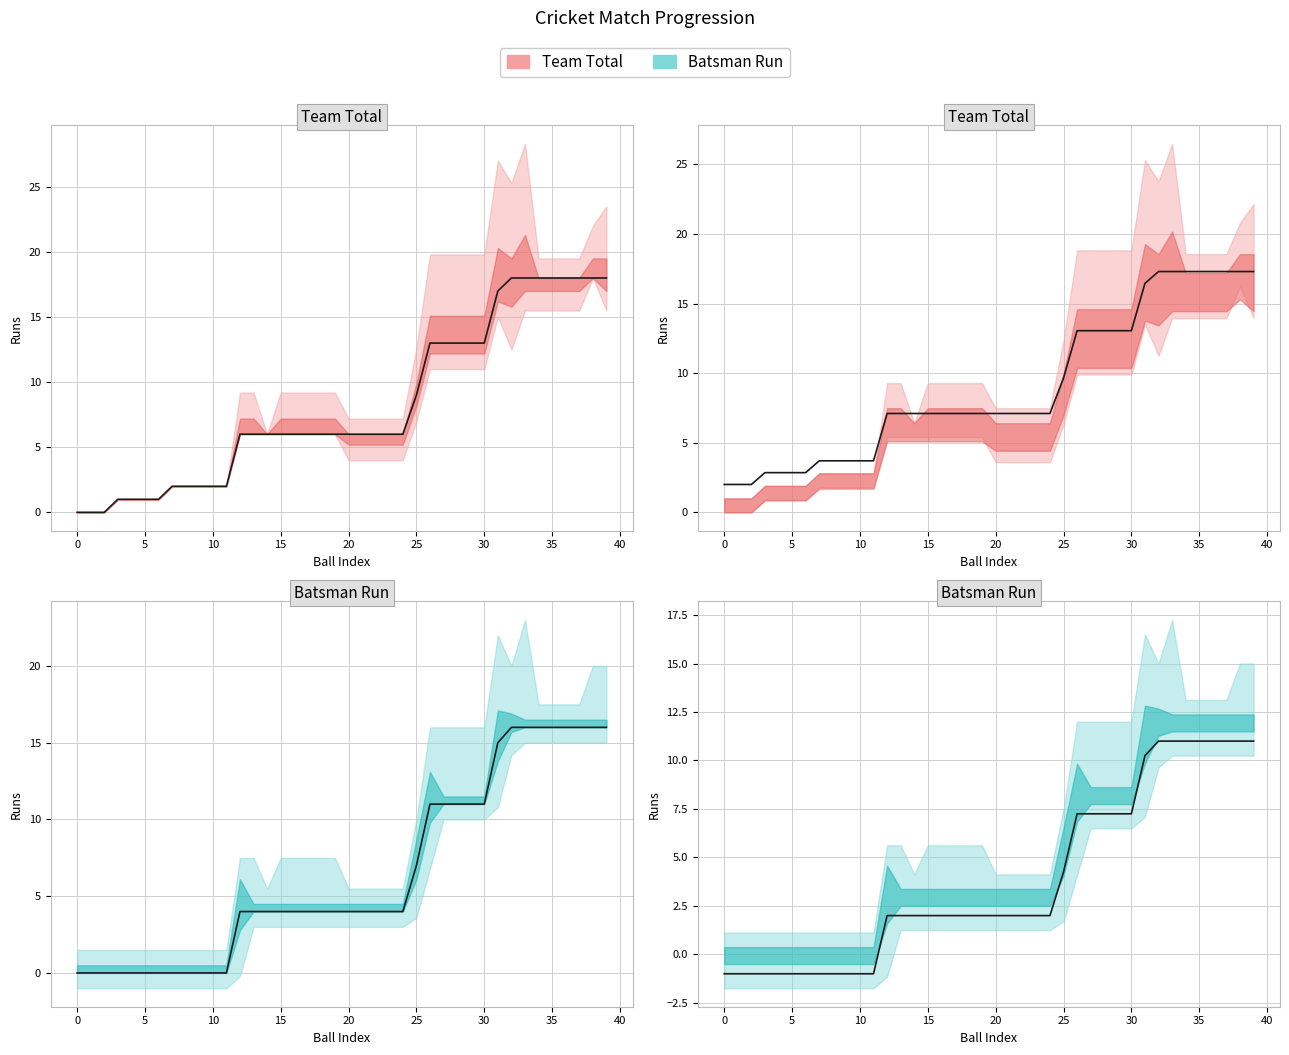

The value of Non Striker Run at 37 is 8. True or false?

False